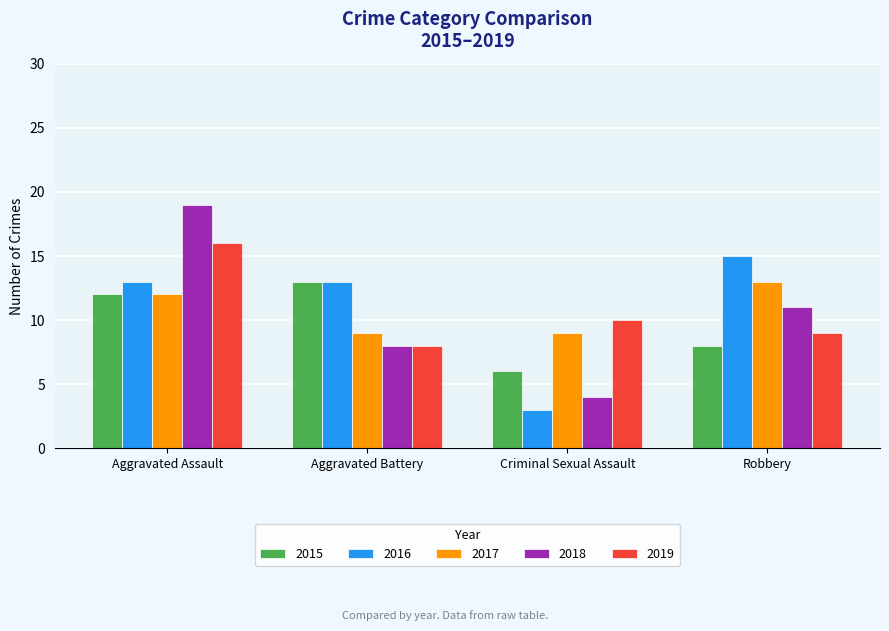

Reading left to right, extract all data points from this chart.

2015: 12	13	6	8
2016: 13	13	3	15
2017: 12	9	9	13
2018: 19	8	4	11
2019: 16	8	10	9